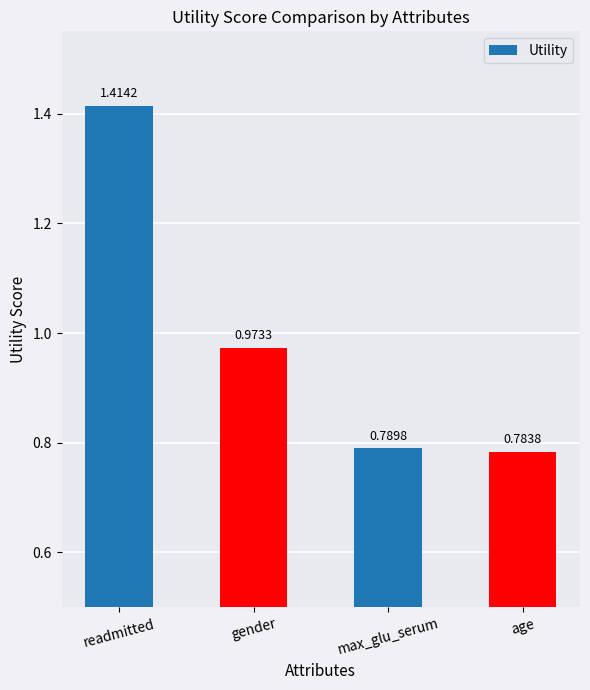

At which category does the chart reach its peak across all series?

readmitted